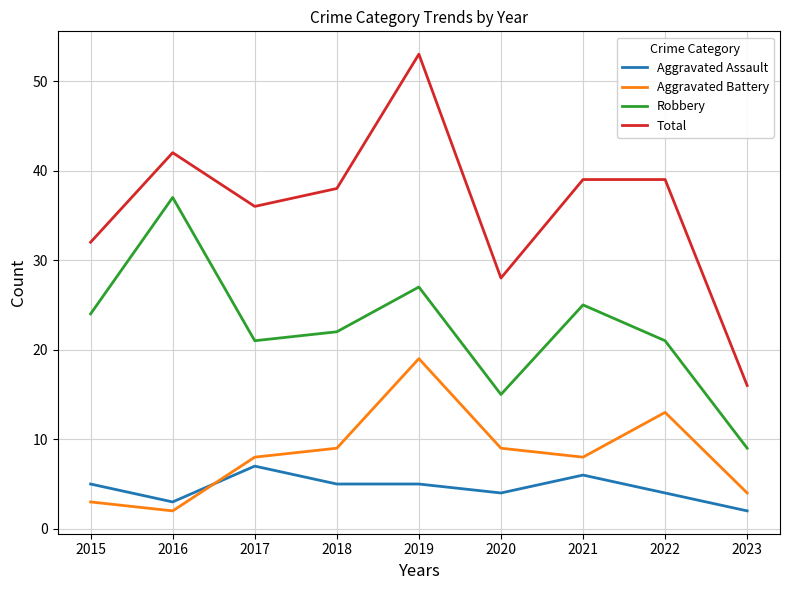

How many distinct data groups are displayed?

4